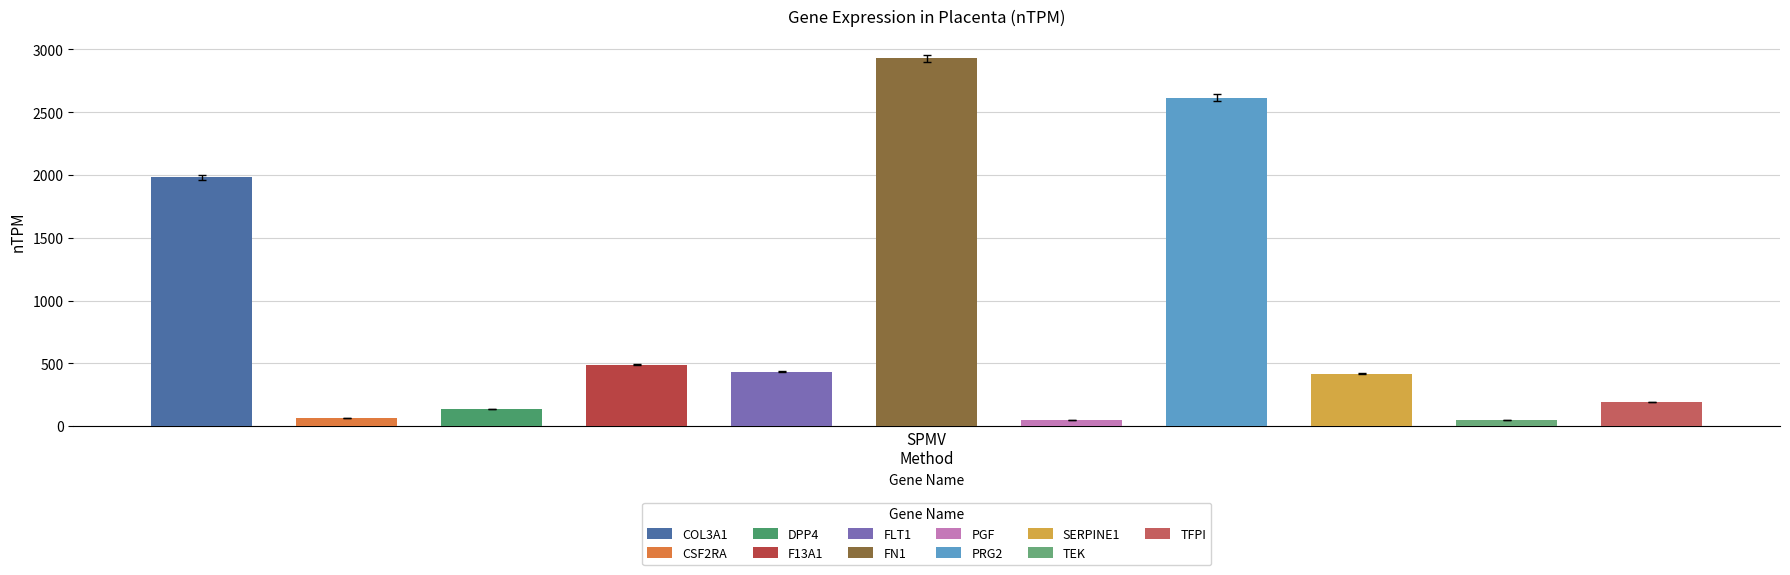

Are the bars grouped side by side (vs. stacked)?

No